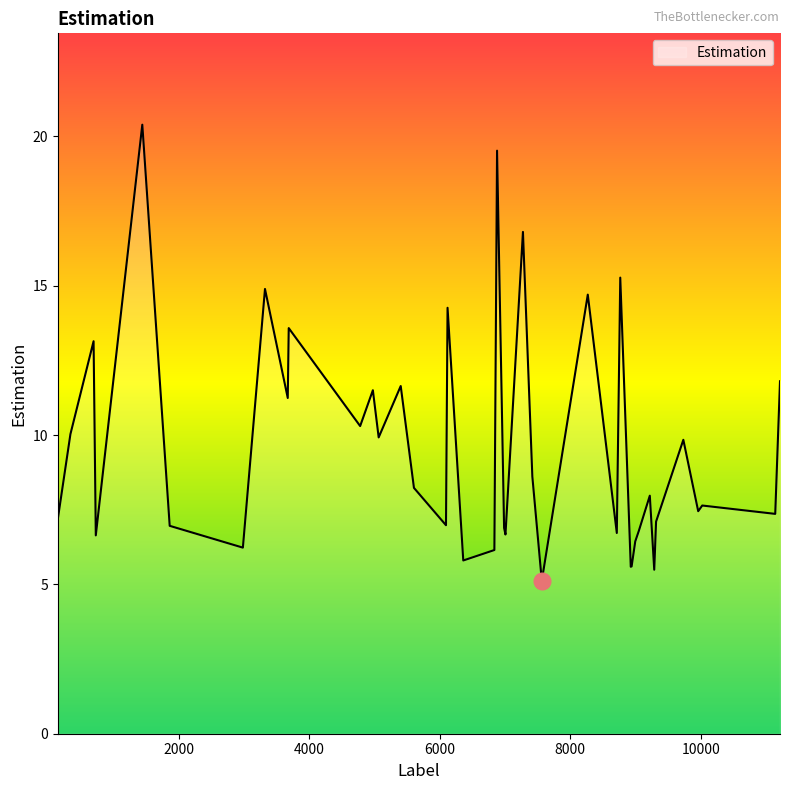

What is the minimum value shown in the chart?

5.1